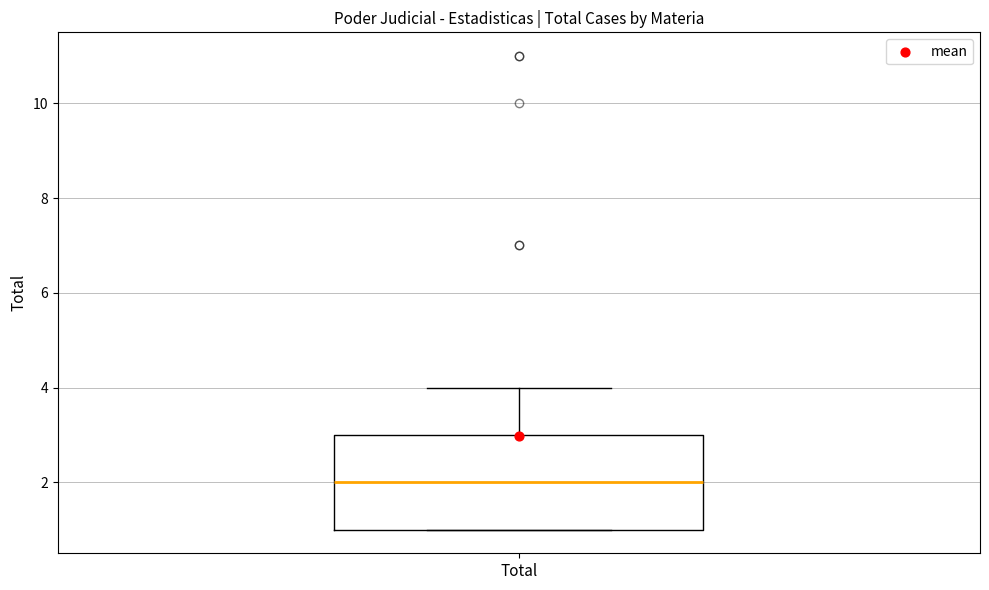

Transcribe this box plot: give where the median line is, the range the box spans, and where the two whiskers end, as read against the y-axis. The values are not printed on the chart, so give them approximately, as read against the axis.

median 2, box 1 to 3, whiskers 1 to 4